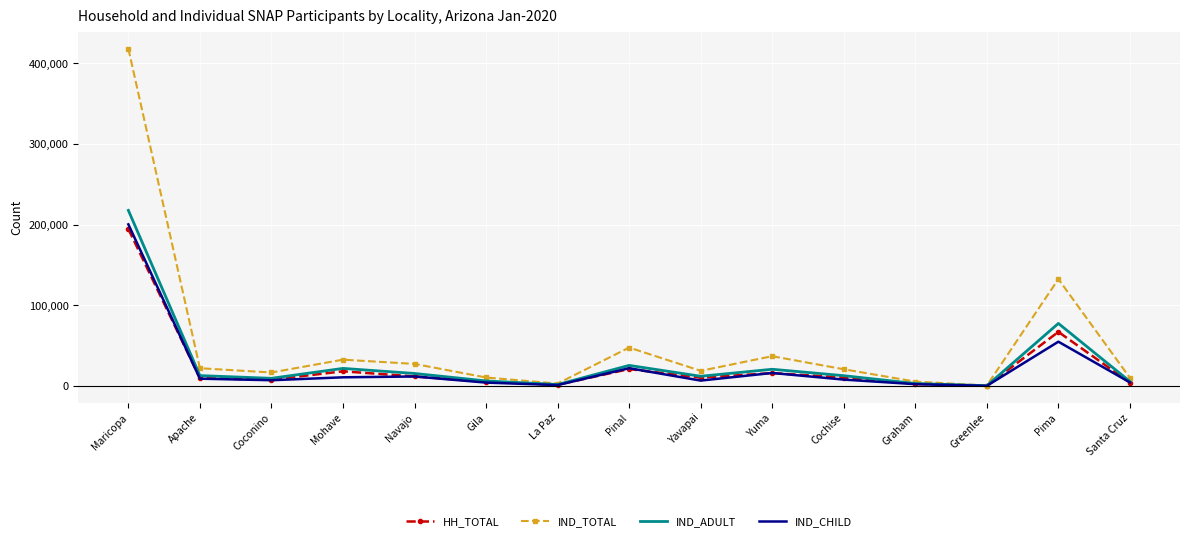

At which label does HH_TOTAL first exceed 10456?

Maricopa